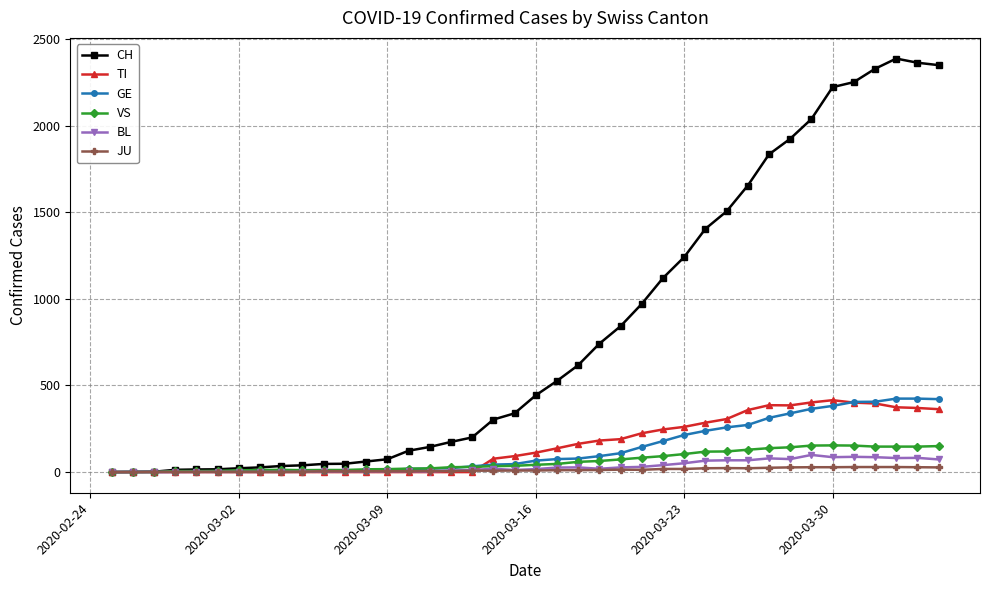

True or false: BL has more than 1 interior local peaks.

True